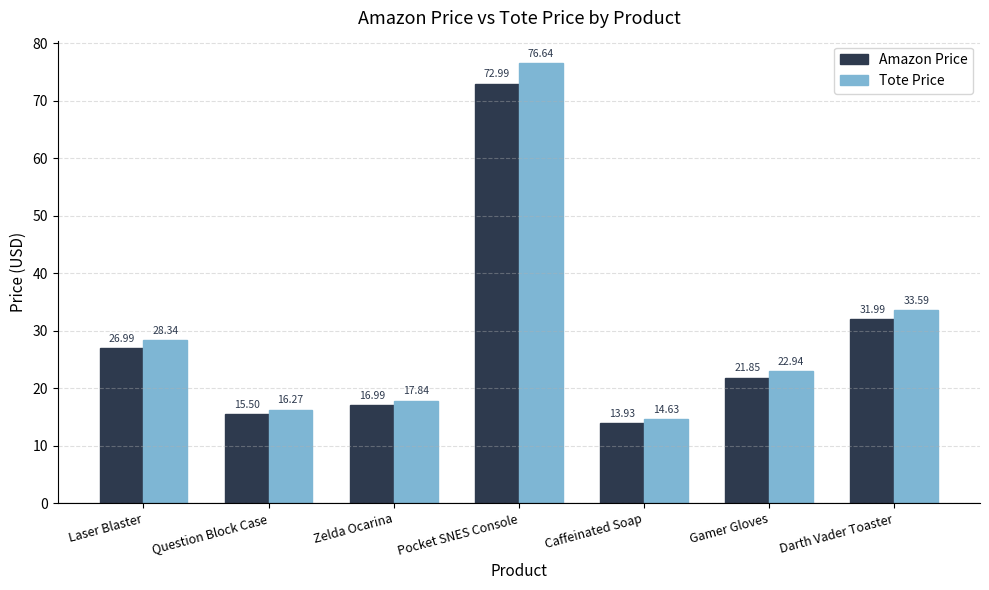

What value does the Tote Price series have at Caffeinated Soap?

14.6